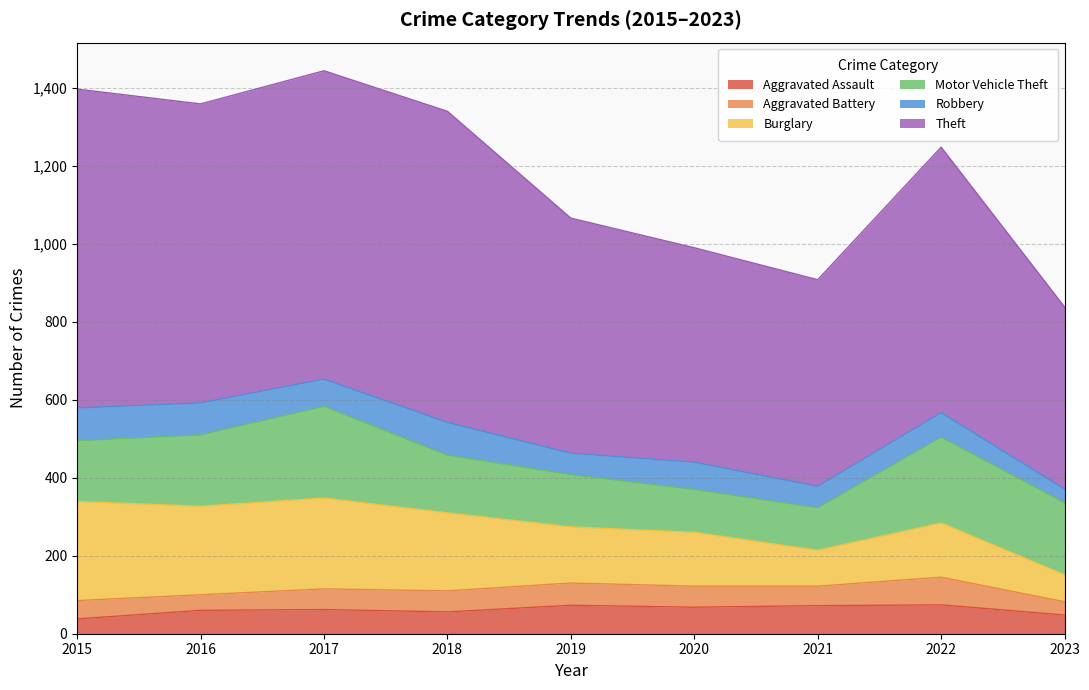

What is the greatest value displayed?

818